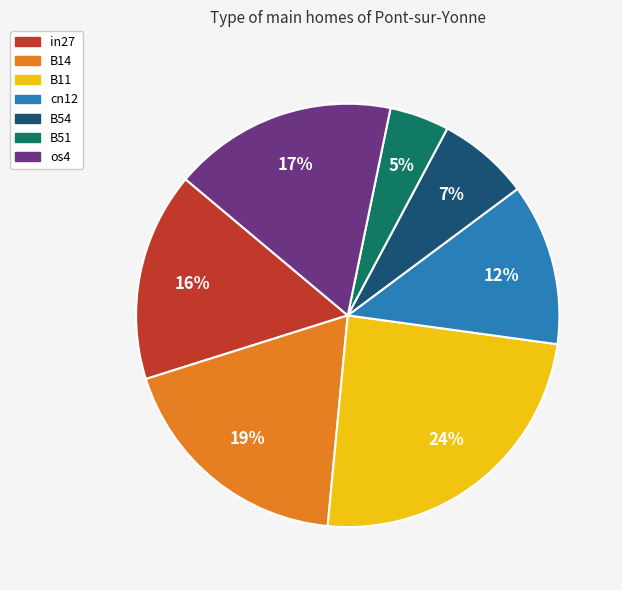

Does B54 represent more than half of the total?

No